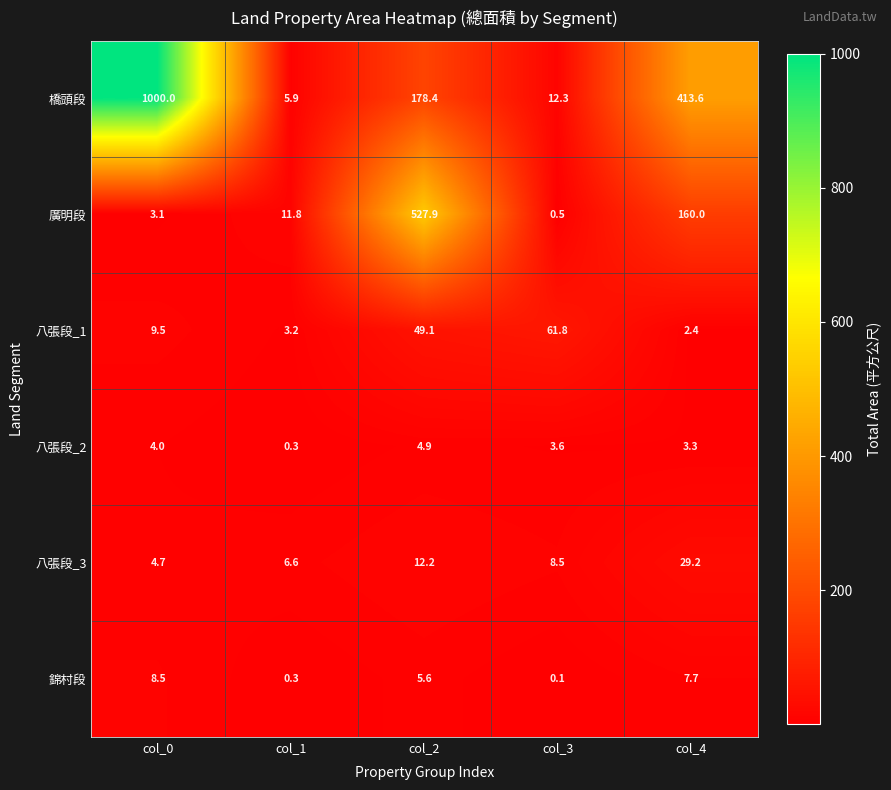

Rank the series by their maximum value, from lowest to highest.

八張段_2, 錦村段, 八張段_3, 八張段_1, 廣明段, 橋頭段